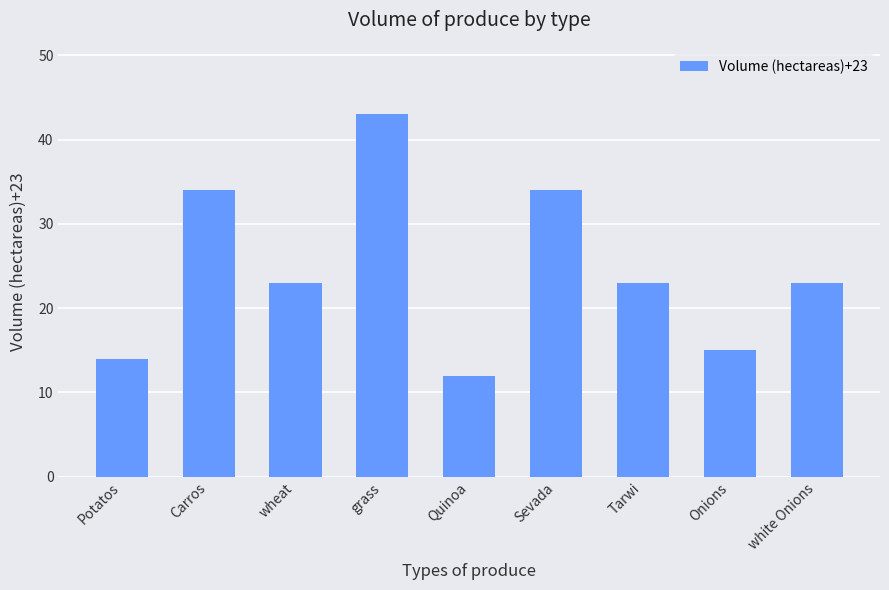

What is the approximate value at white Onions, to the nearest 10?

20